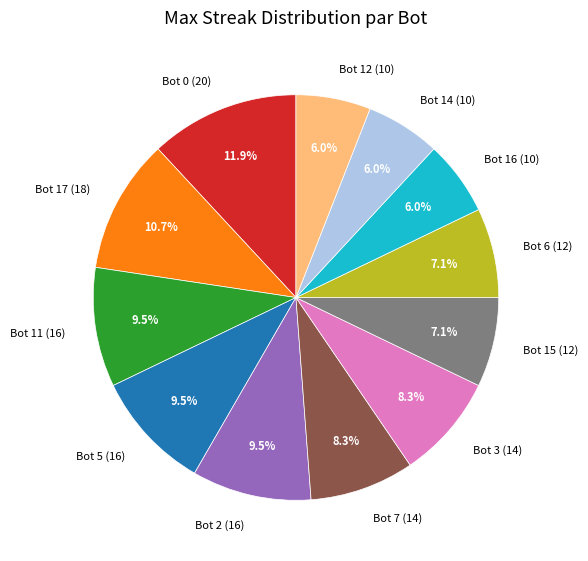

What is the ratio of the value at Bot 17 (18) to the value at Bot 5 (16)?

1.1